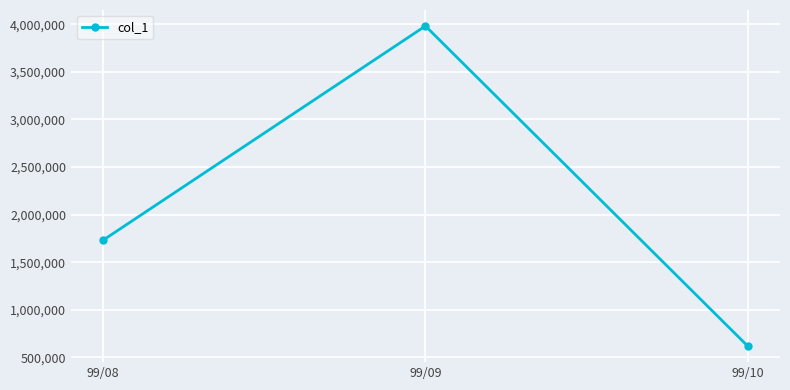

Reading left to right, transcribe all the data shown in this chart.

1731000	3983000	617000